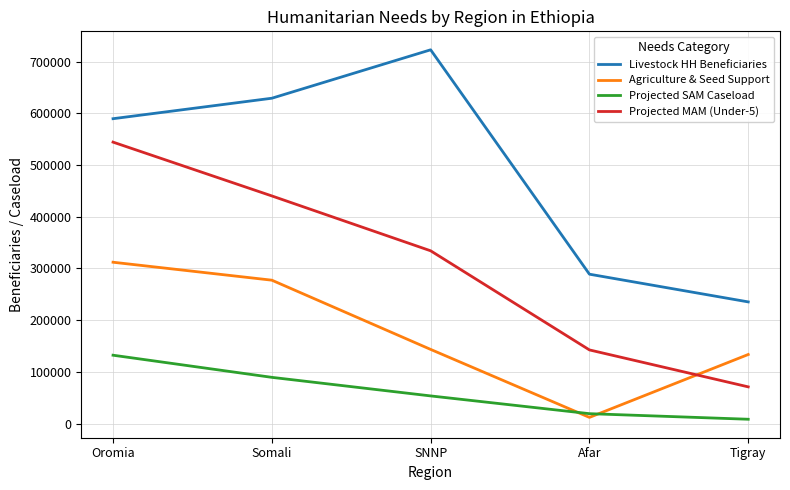

List the series in order of their peak value, lowest first.

Projected SAM Caseload, Agriculture & Seed Support, Projected MAM (Under-5), Livestock HH Beneficiaries